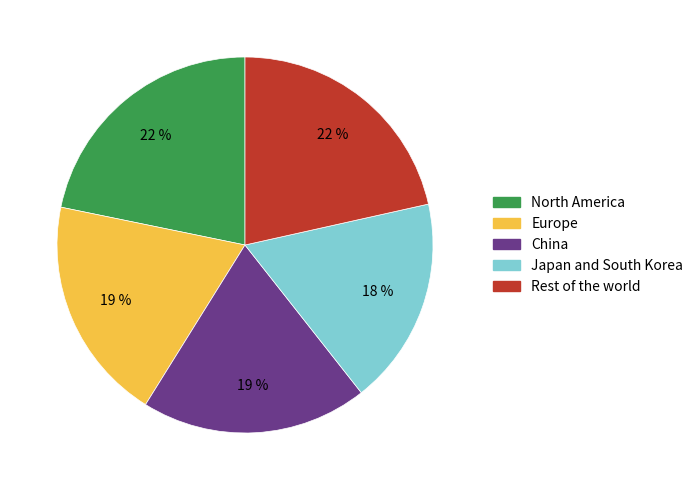

True or false: China accounts for 19% of the total.

True